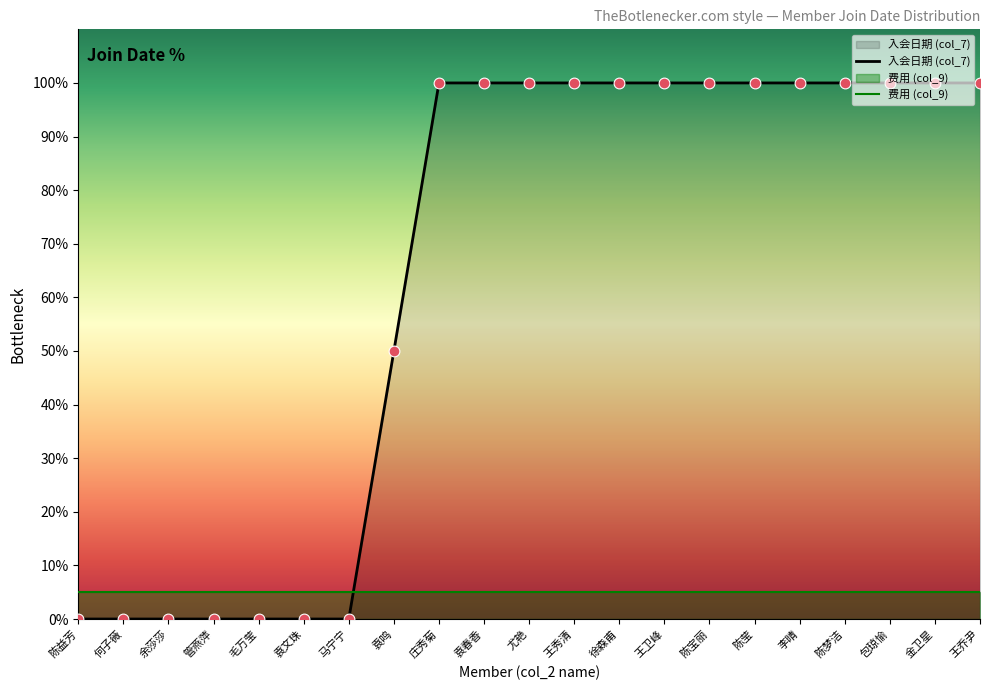

What is the ratio of the value at 王秀清 to the value at 庄秀菊?

1.0